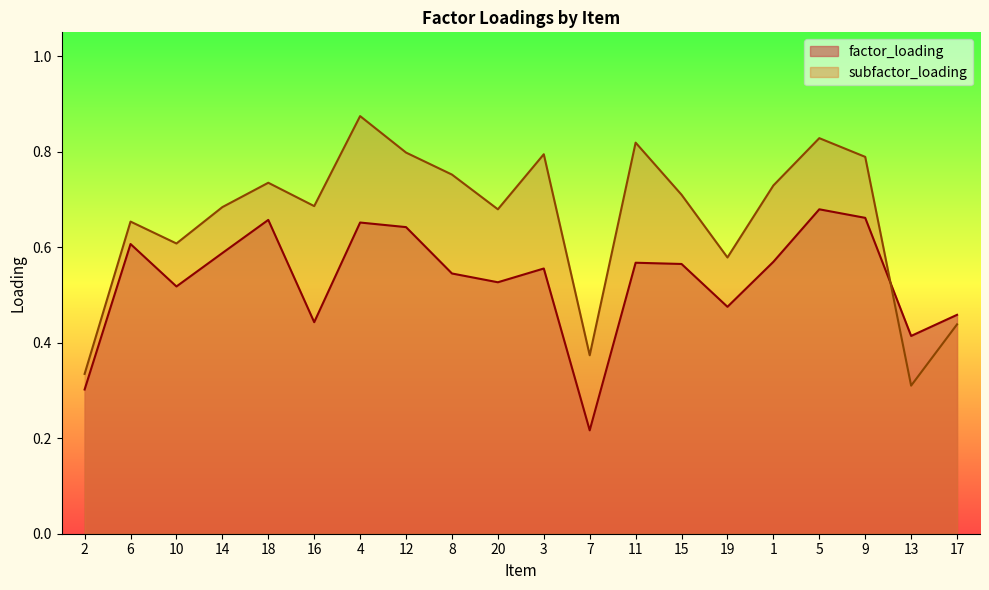

Which series changed the most between 6 and 10?

factor_loading